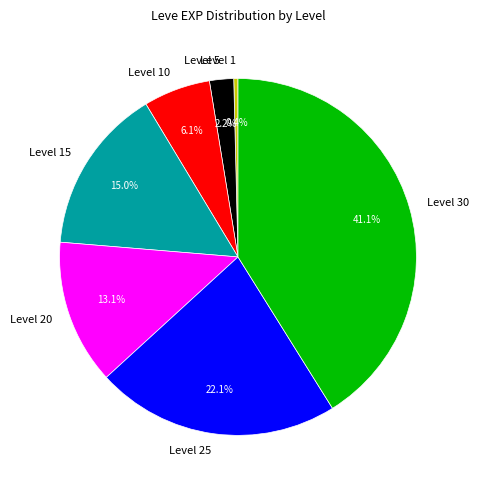

What portion of the pie excludes Level 25?

77.9%